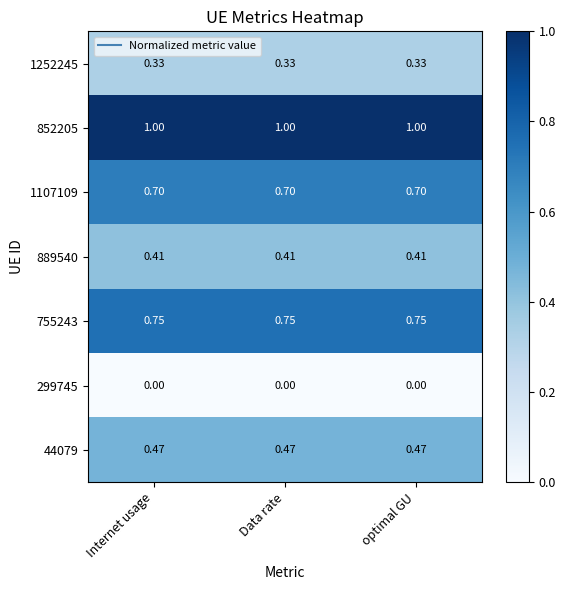

Is the value of 852205 at optimal GU greater than the value of 1107109 at Data rate?

Yes